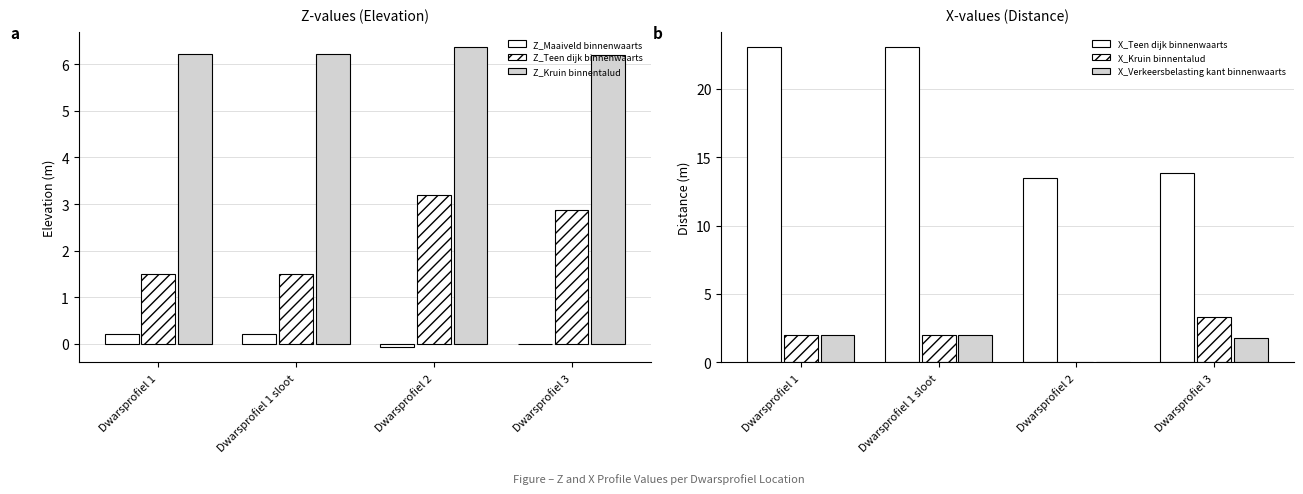

How many bars are there in total?

24